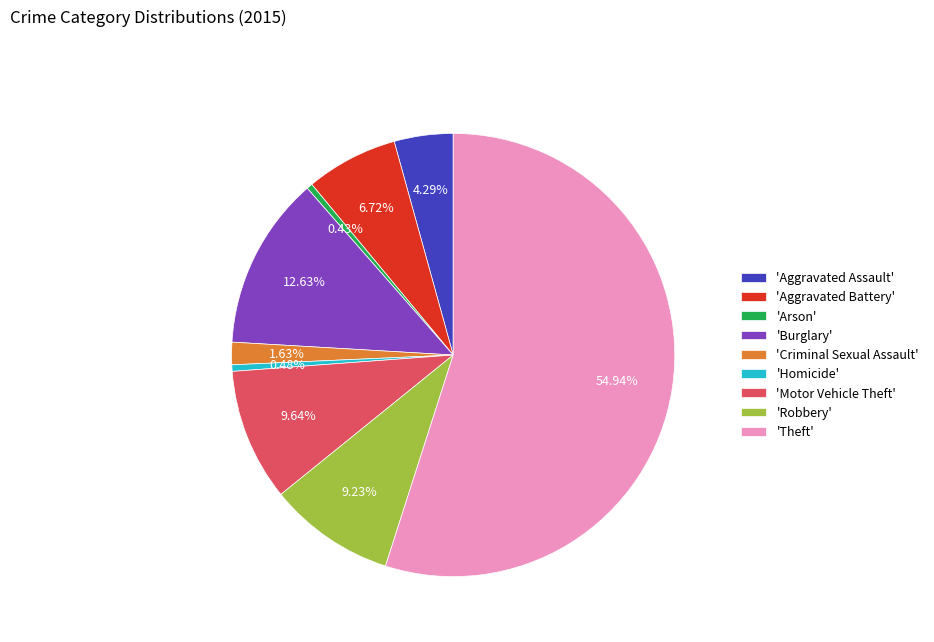

To the nearest percent, what is the average slice percentage?

11%